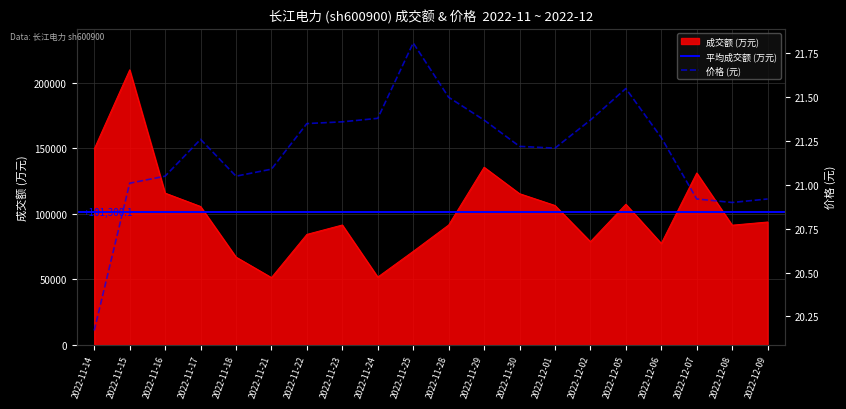

True or false: 成交额(万元) and 价格 cross at least once.

False